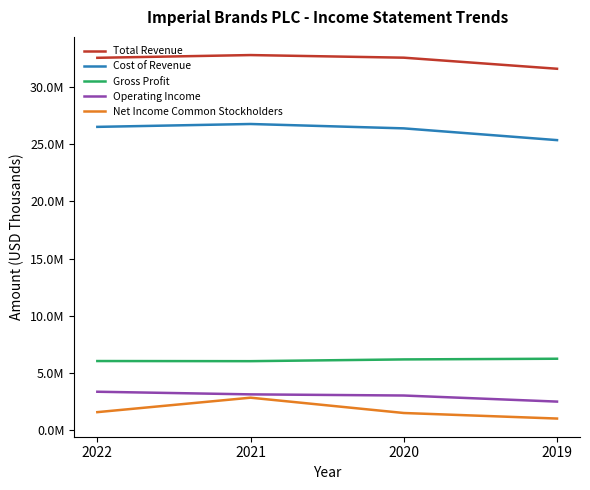

Is this an area chart (filled region under the line)?

No